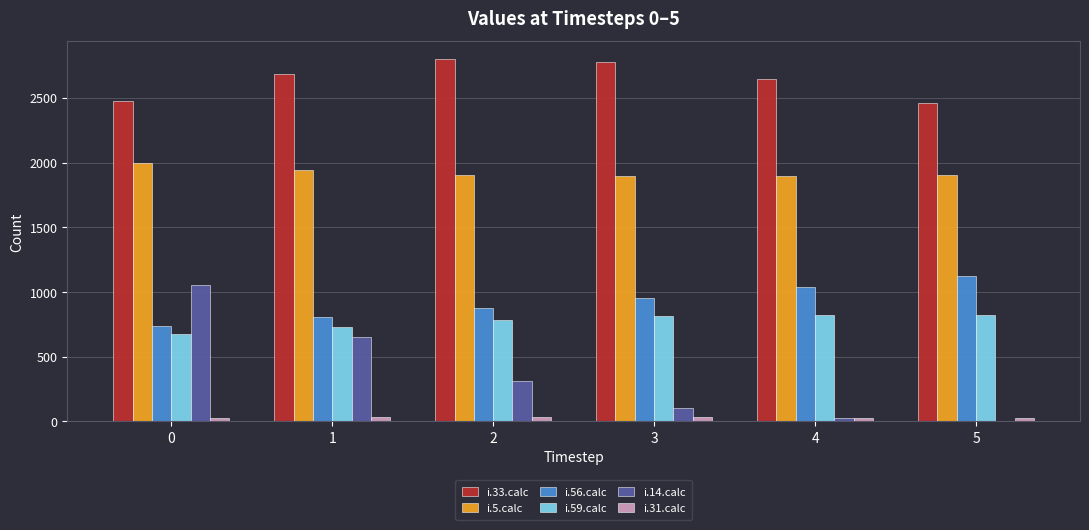

What is the maximum value shown in the chart?

2798